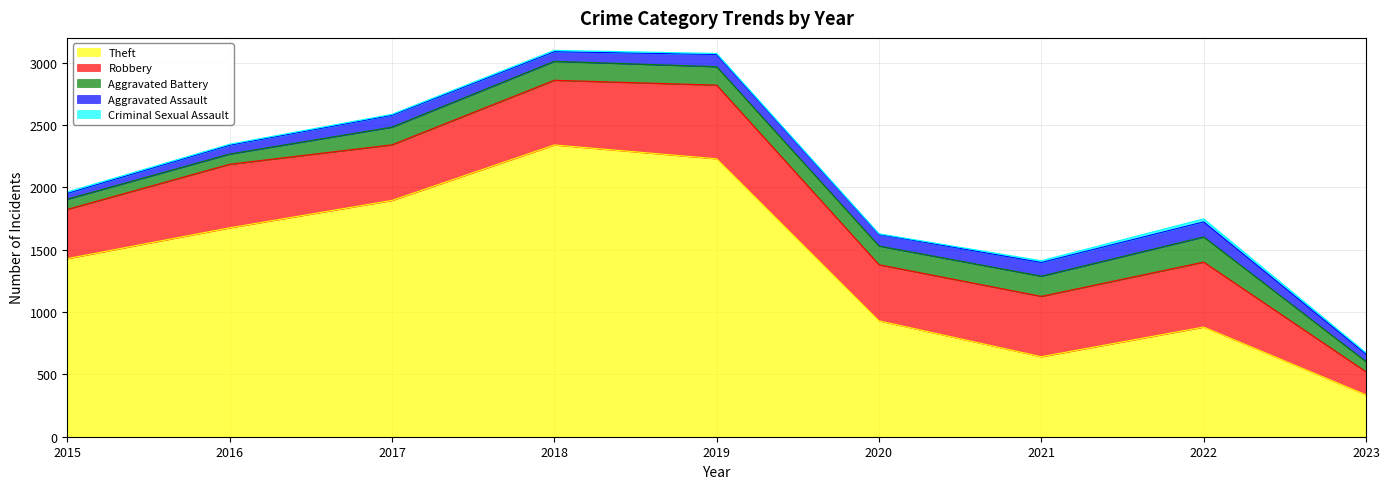

Where is Aggravated Assault nearest to the value 83?

2018